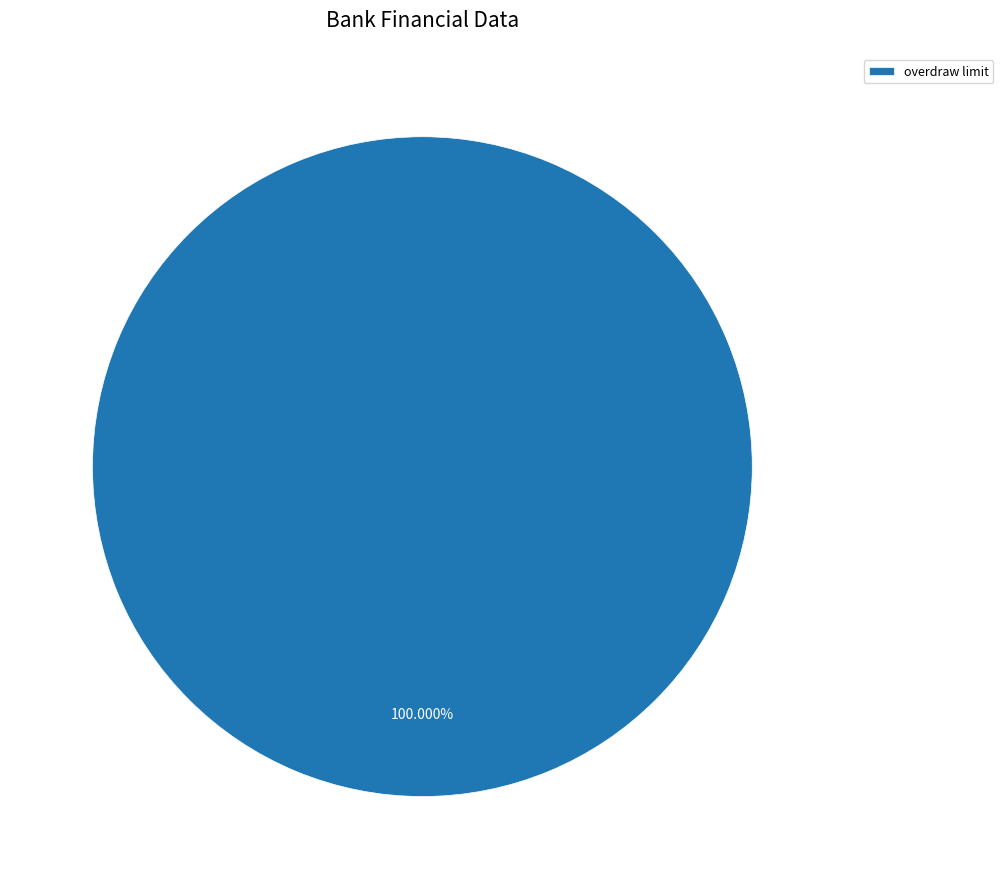

Is overdraw limit the majority of the pie?

Yes